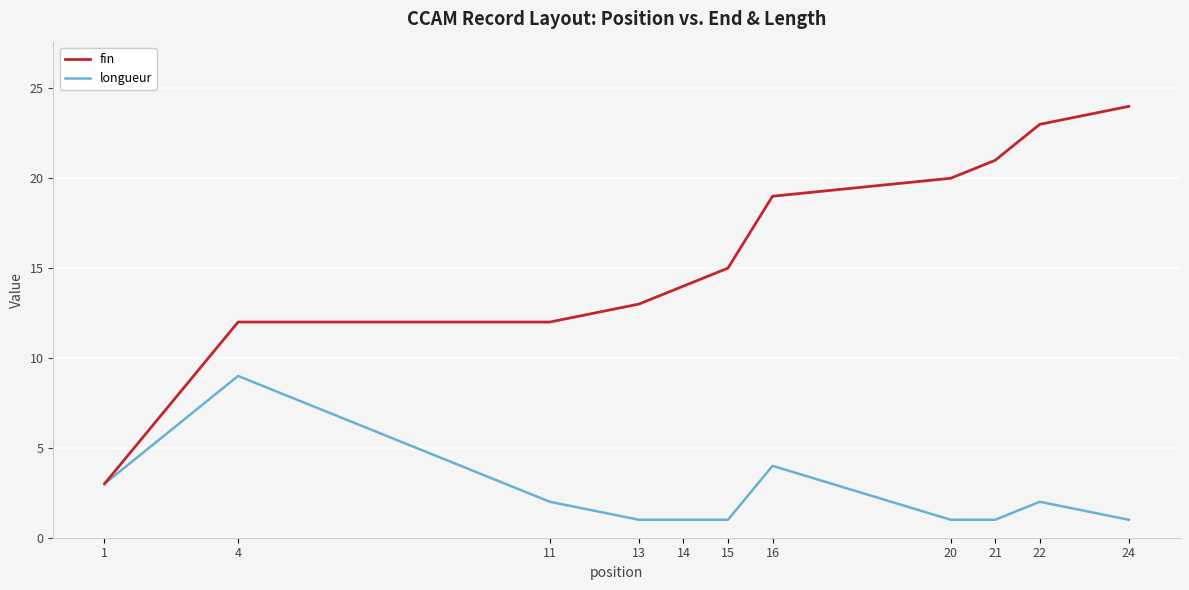

Reading right to left, what are all the values shown in this chart?

fin: 24	23	21	20	19	15	14	13	12	12	3
longueur: 1	2	1	1	4	1	1	1	2	9	3